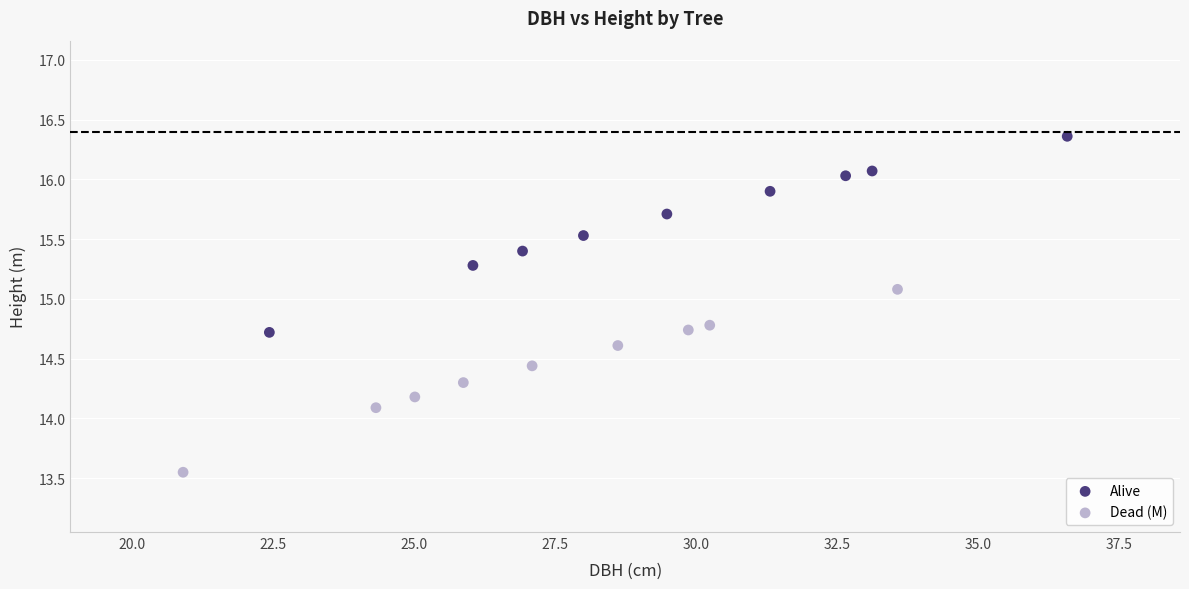

Which series reaches the minimum Y coordinate?

Dead (M)